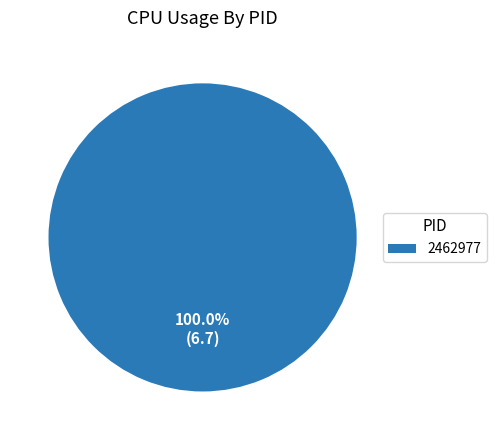

Is there a majority slice in this chart?

Yes